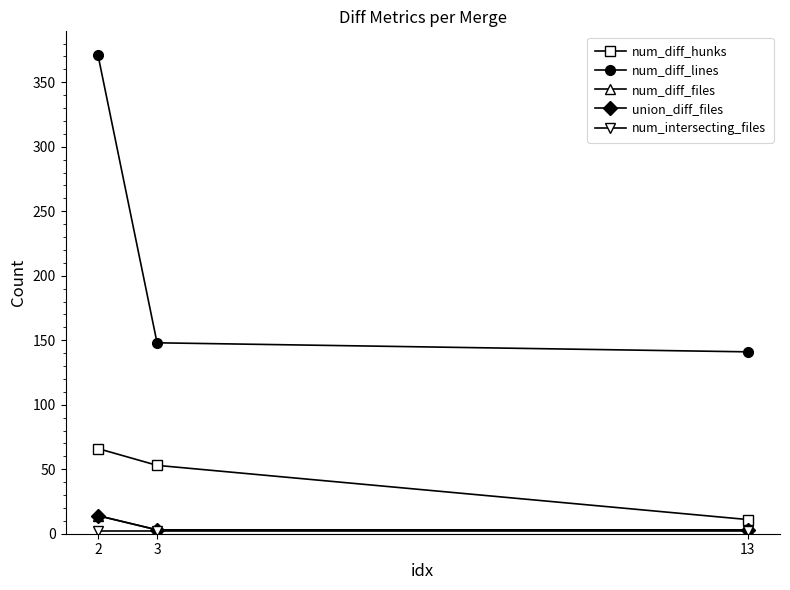

Does the chart have visible grid lines?

No